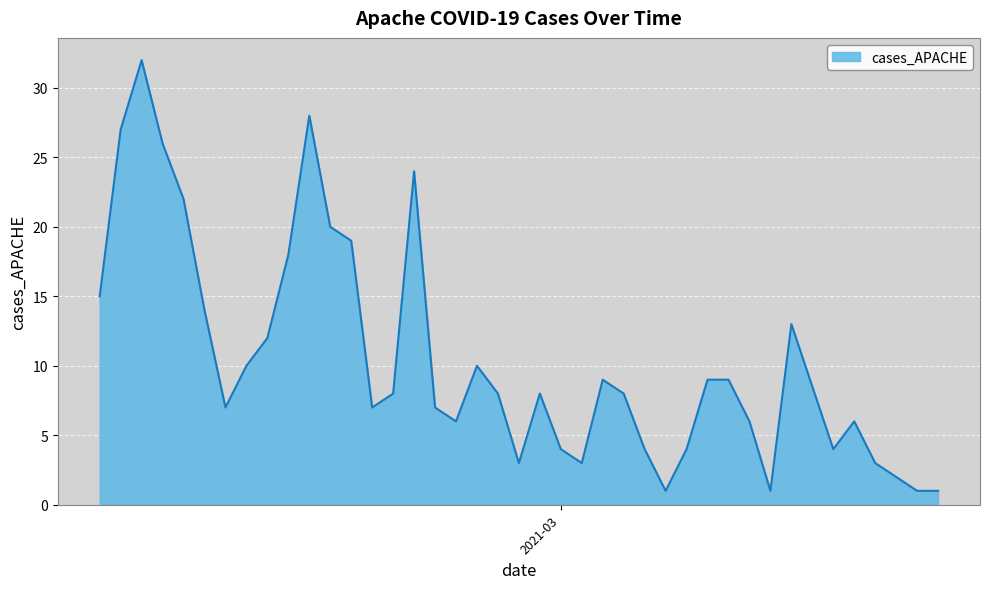

What is the difference between the maximum and minimum values?

31